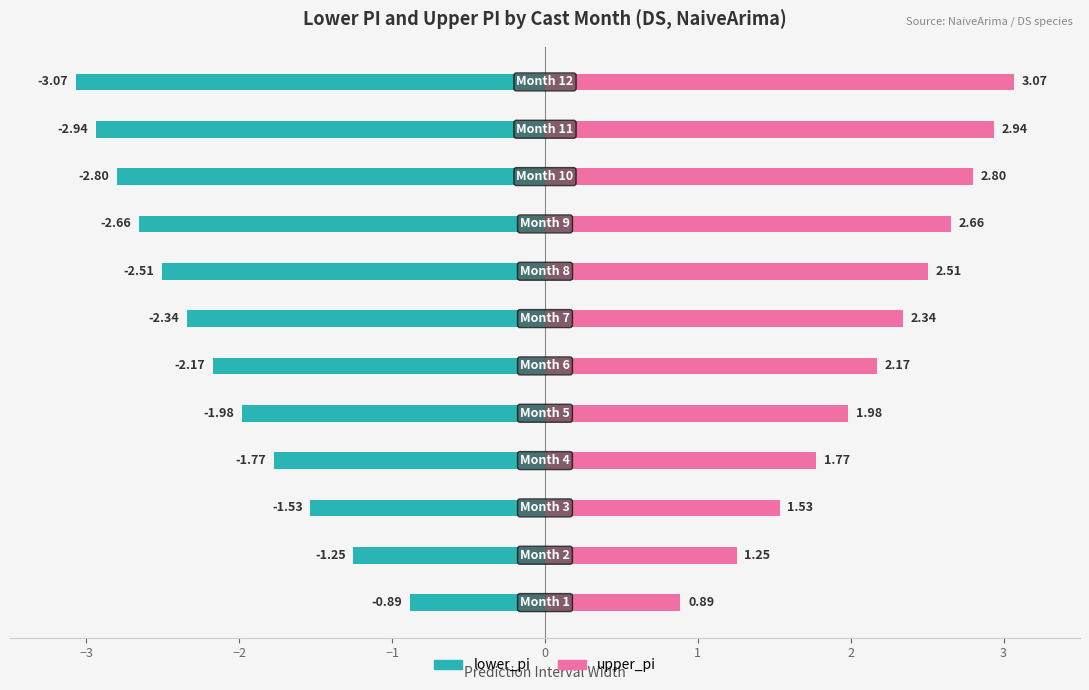

How many data points in upper_pi are less than 2?

5